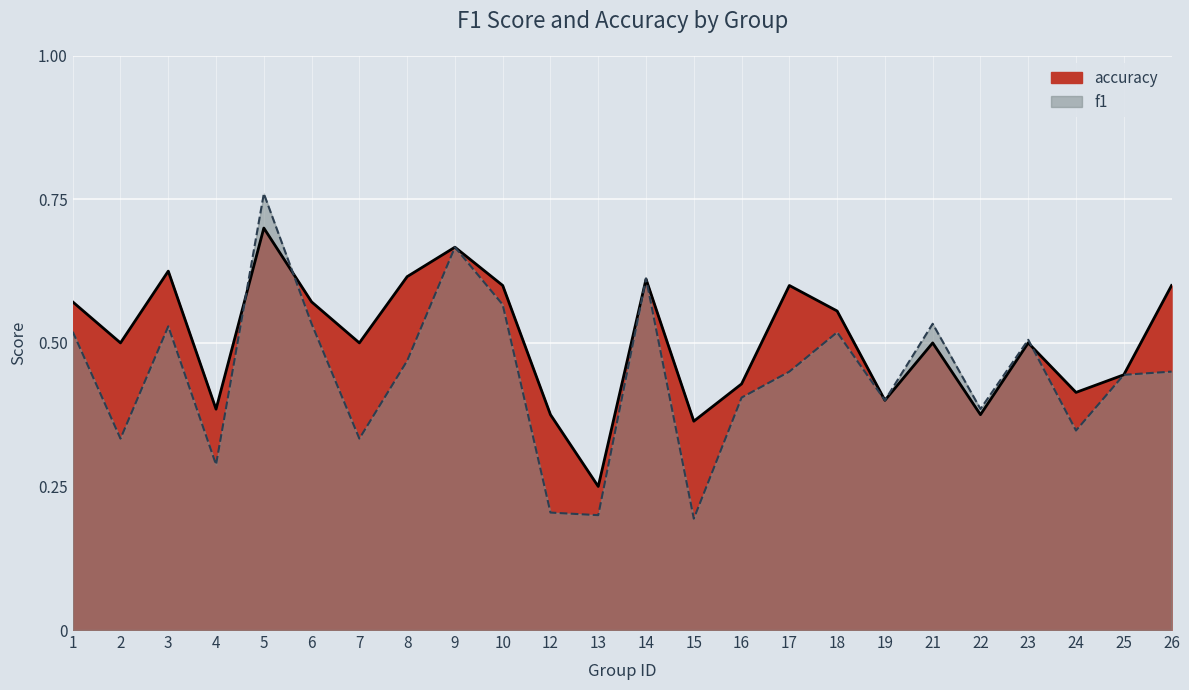

Which series has the largest range (max minus min)?

f1